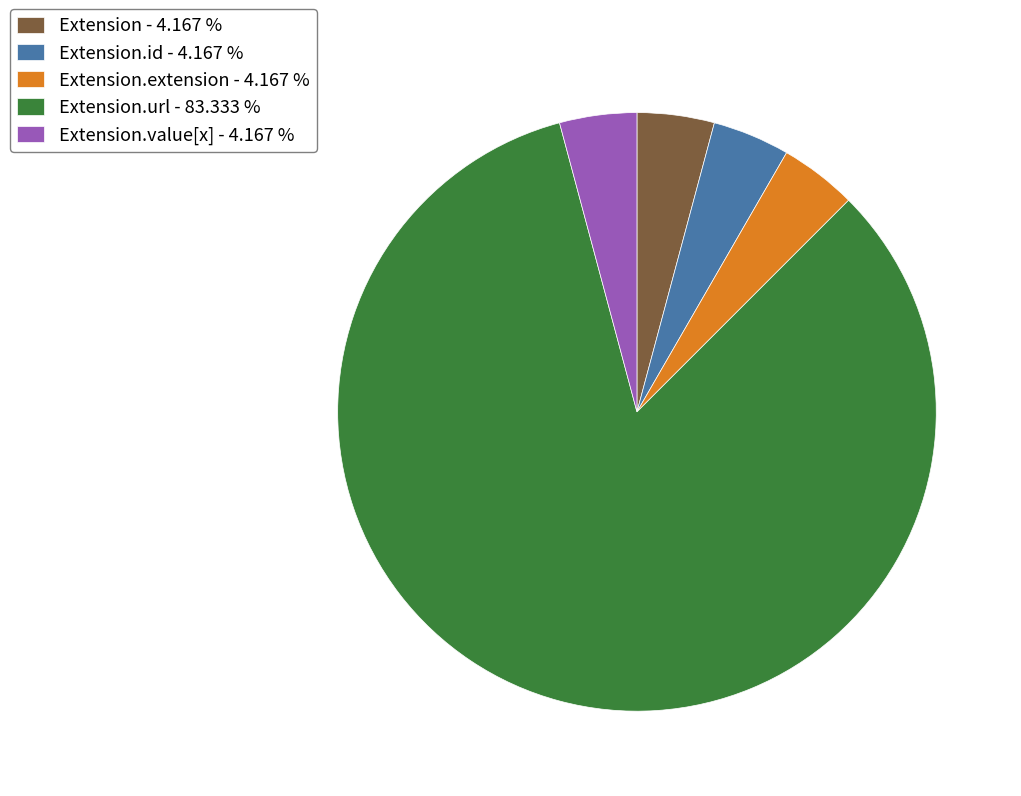

How many segments does this pie chart have?

5